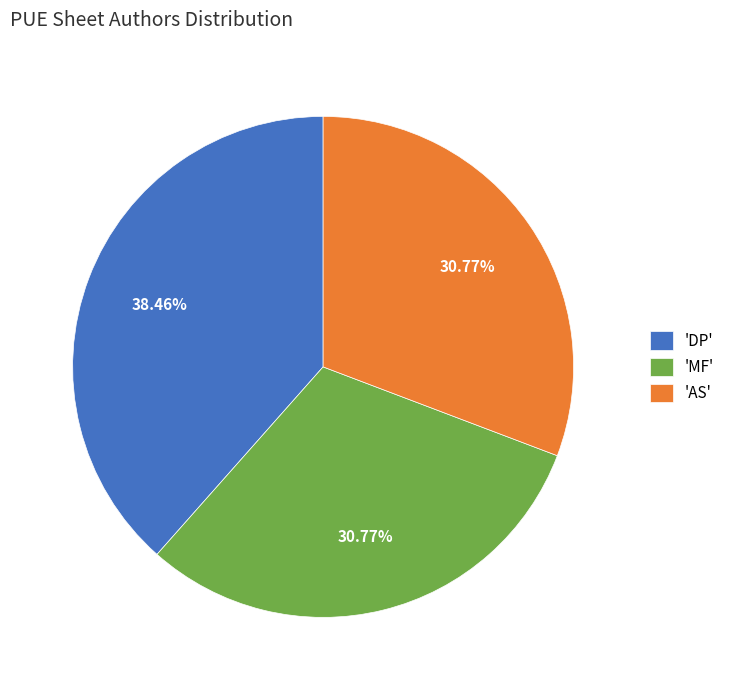

Is there a majority slice in this chart?

No